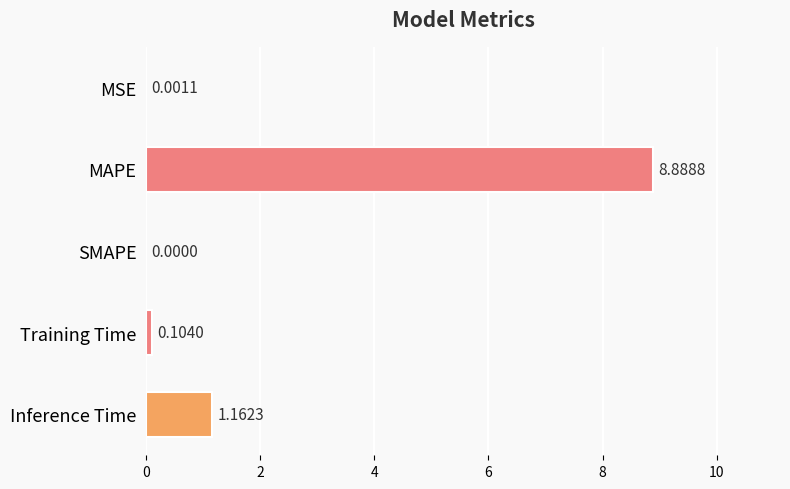

What is the maximum value shown in the chart?

8.9